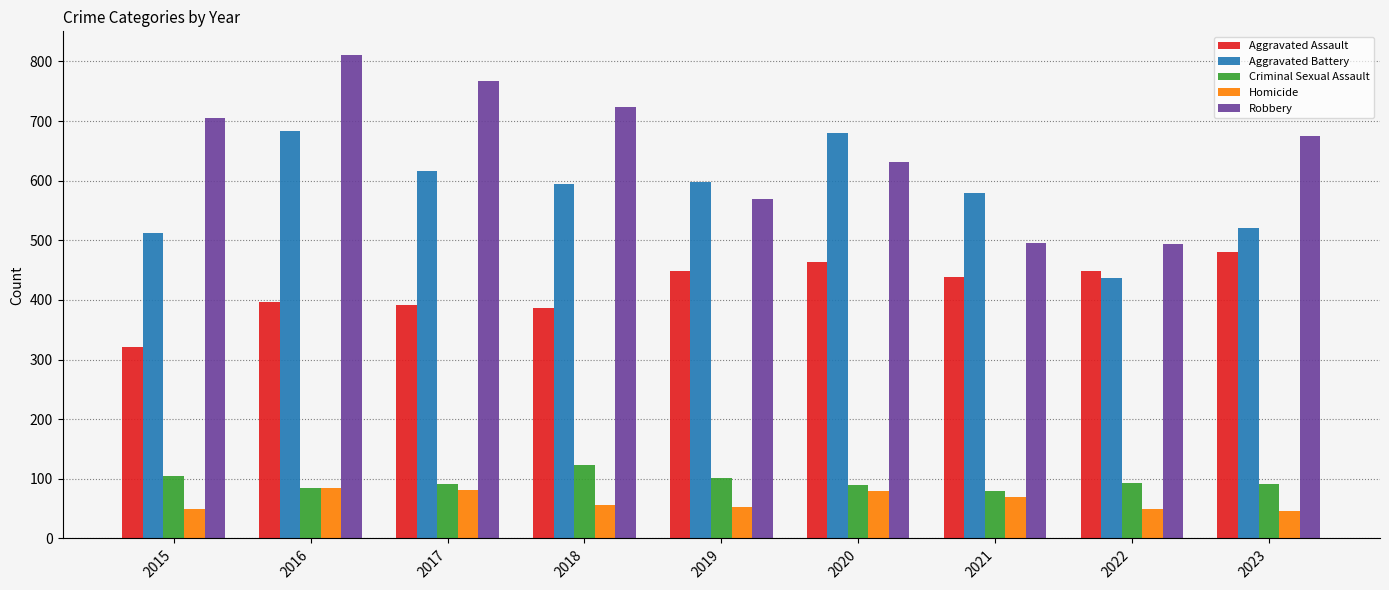

At which category is the sum across all series the highest?

2016